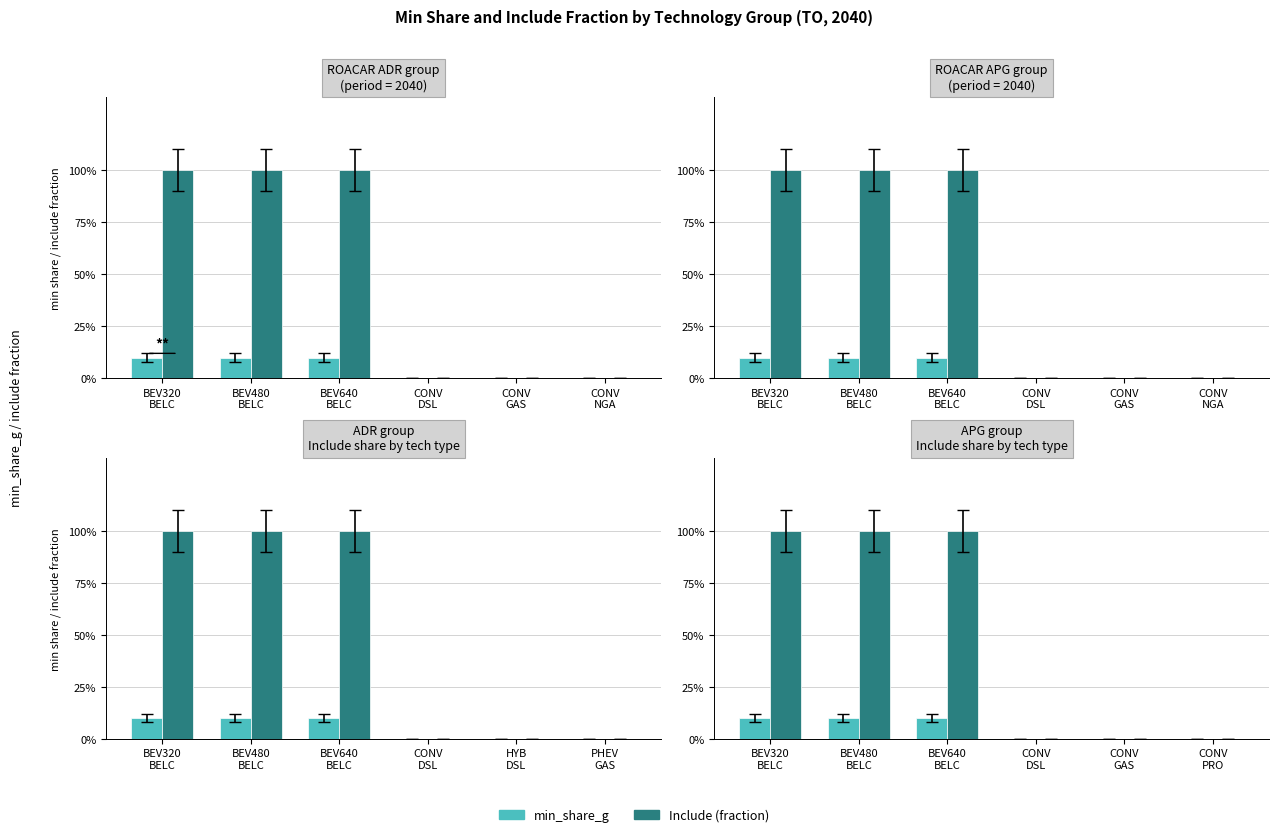

Which series has the widest spread of values?

Include (fraction)